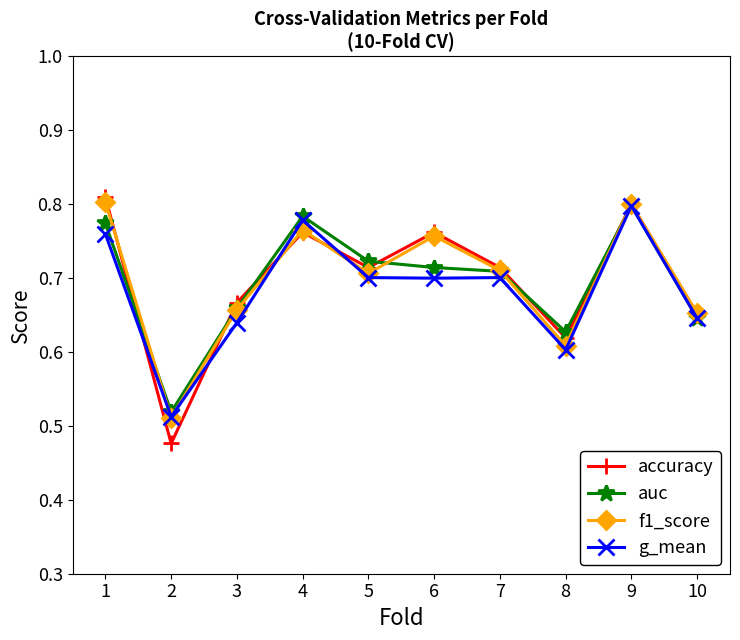

Which series has the largest range (max minus min)?

accuracy